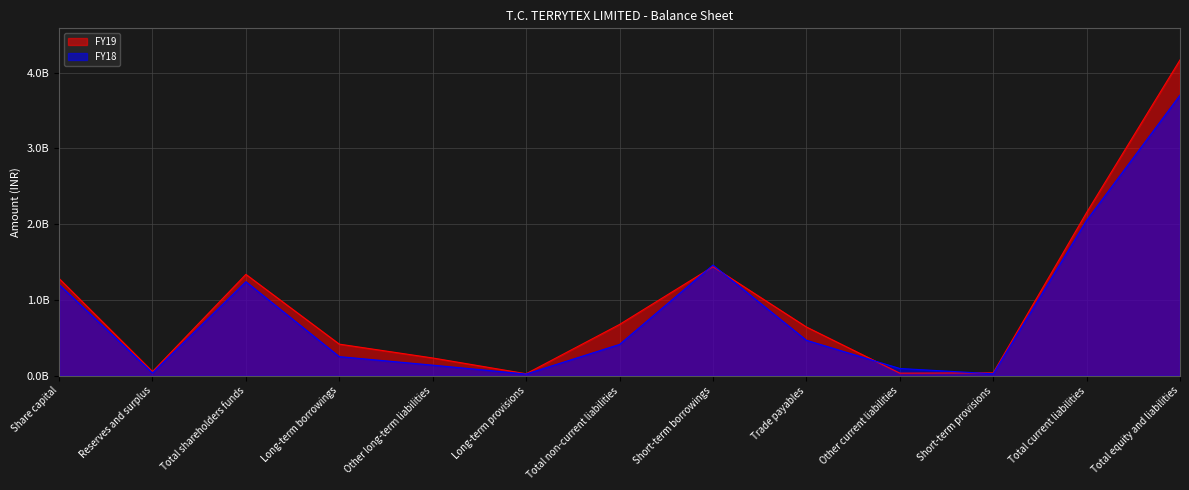

What is the sum of the FY18 values at Total non-current liabilities and Short-term borrowings?

1873422000